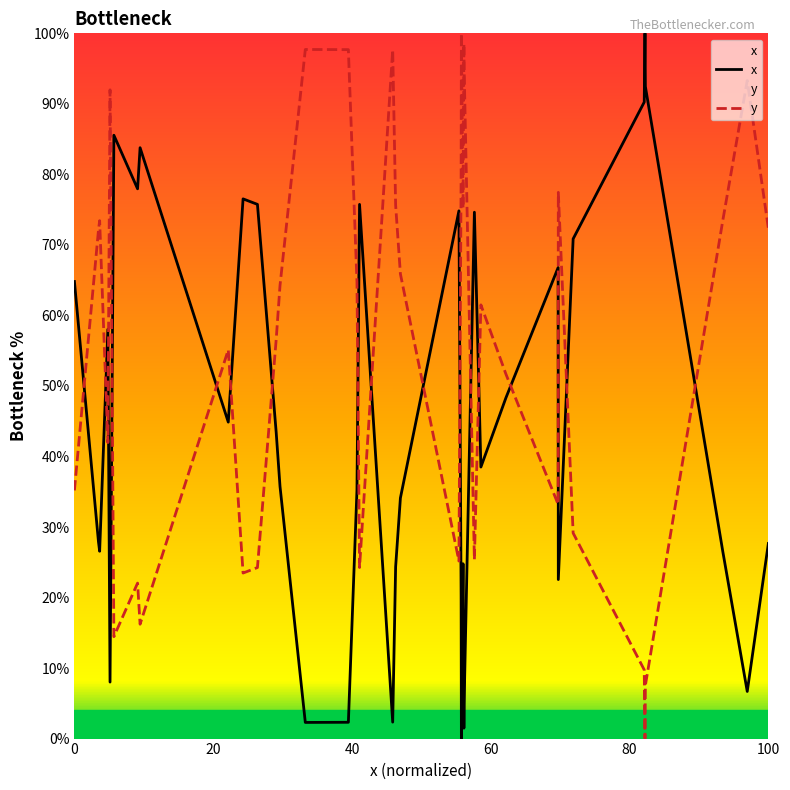

List the series in order of their overall mean, lowest first.

x, y